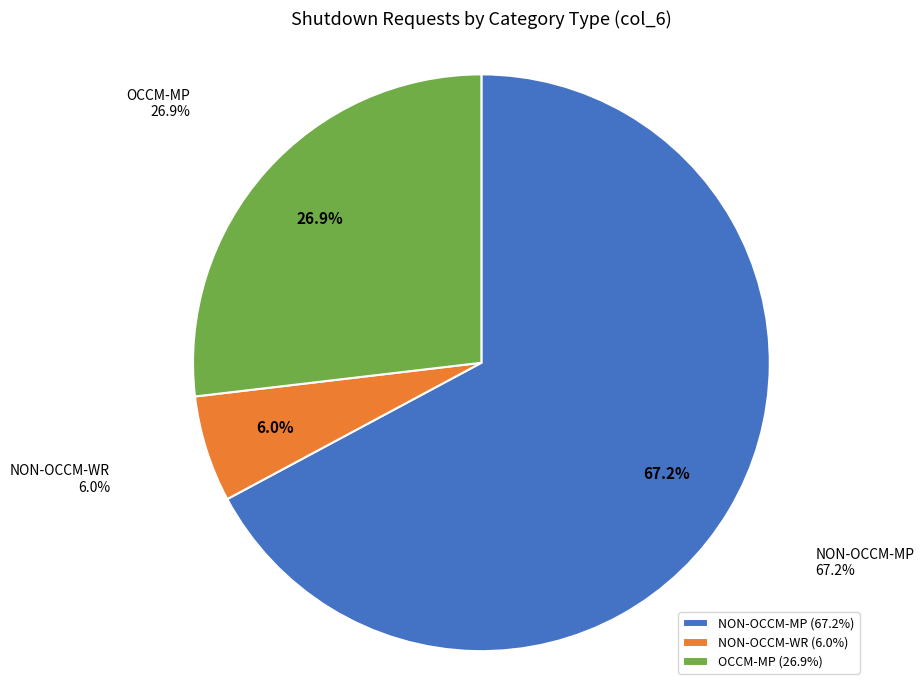

What percentage do NON-OCCM-MP and NON-OCCM-WR together represent?

73.1%